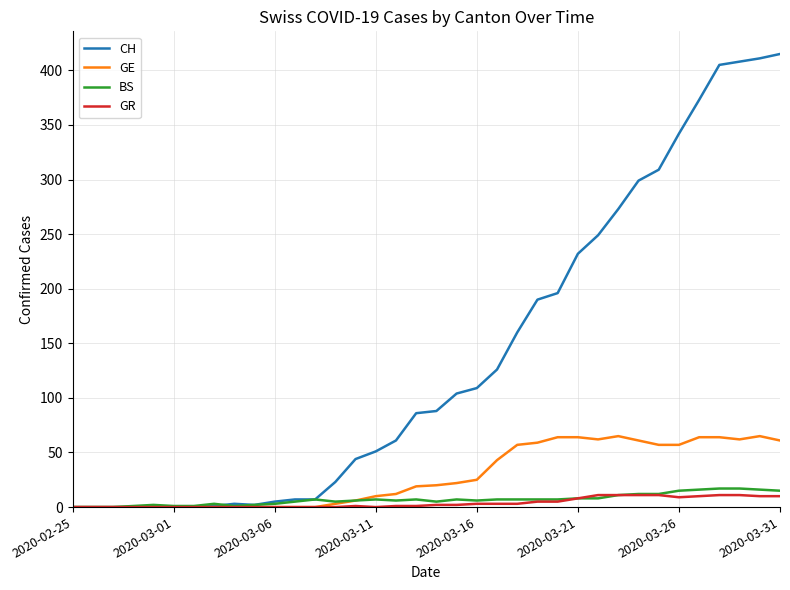

What is the greatest value displayed?

415